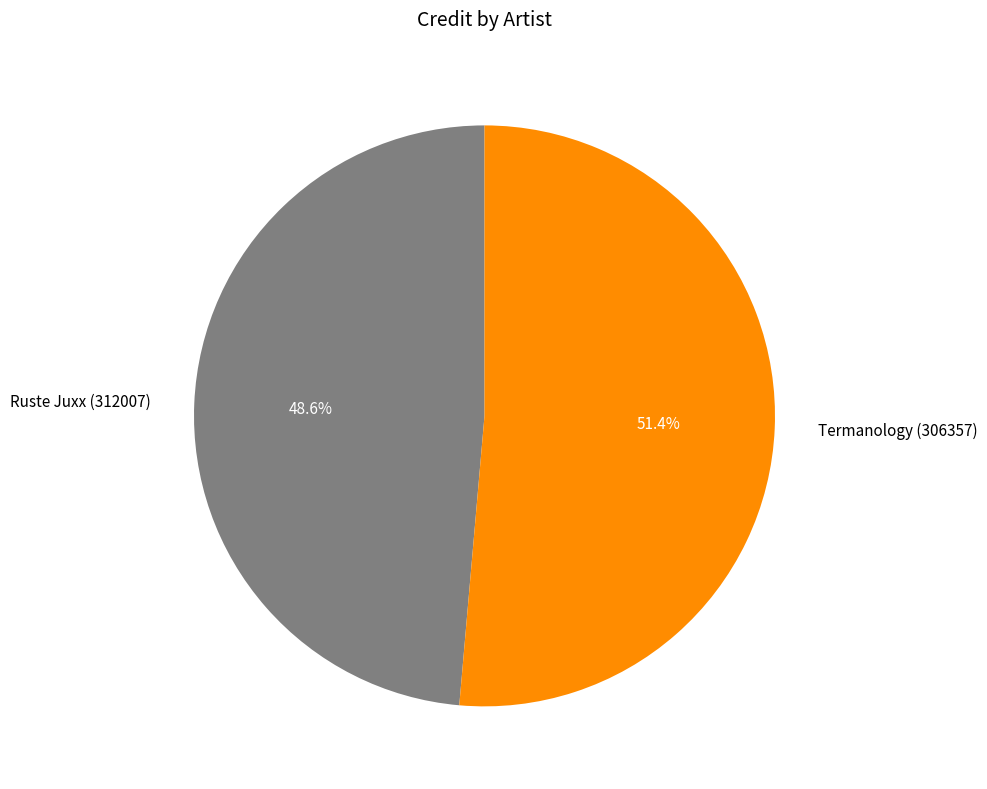

How many slices are in this pie chart?

2